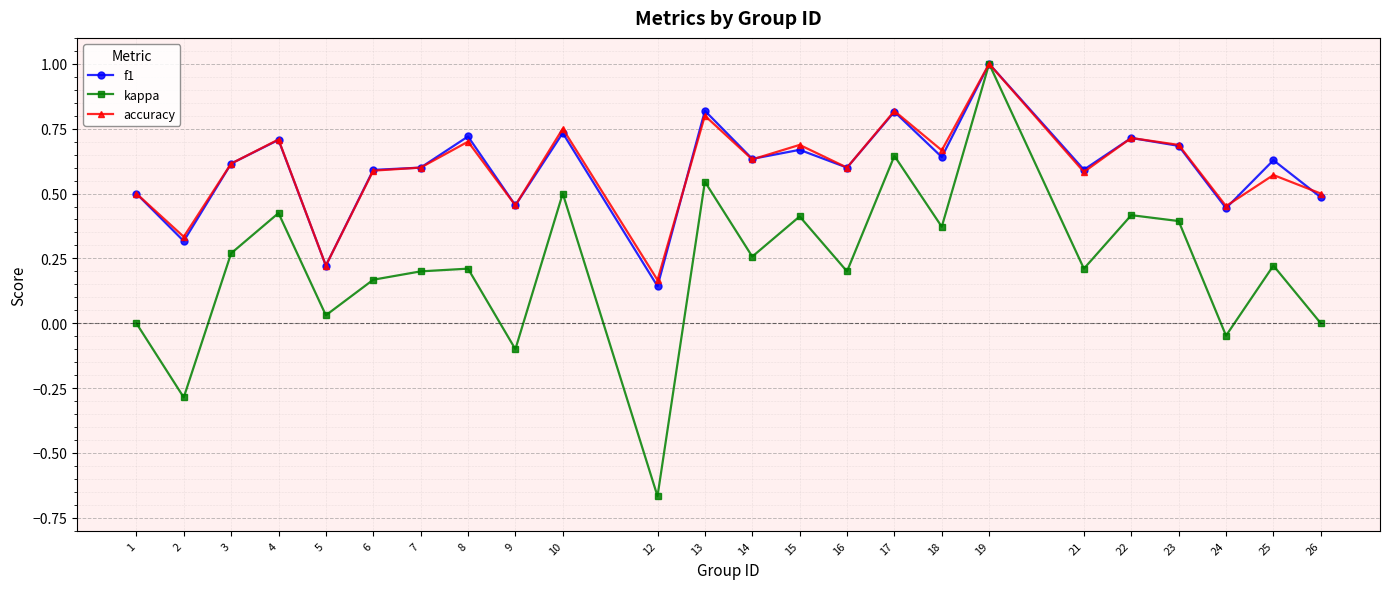

At which category does accuracy reach its first local peak?

4